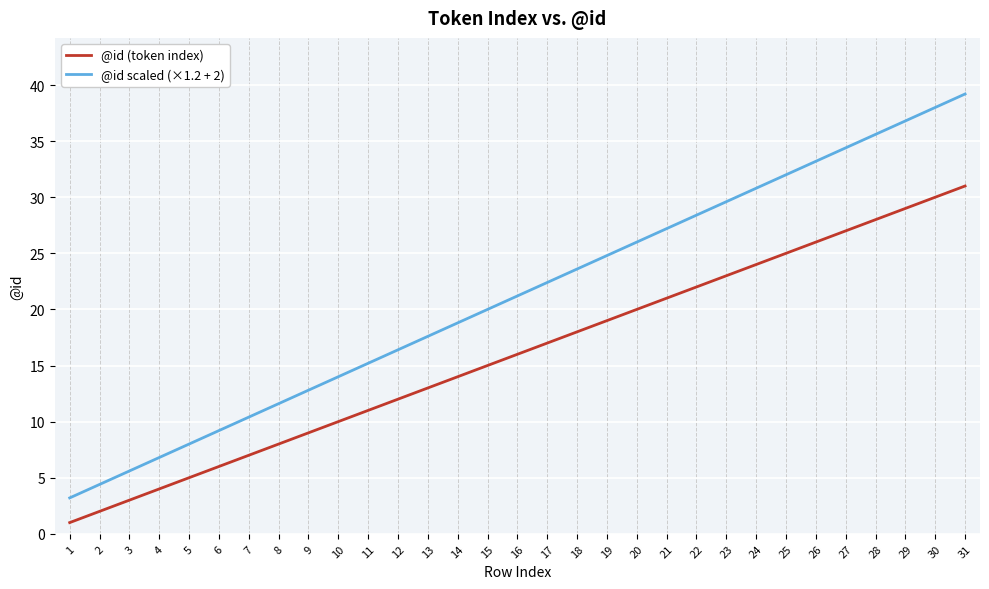

Reading right to left, transcribe all the data shown in this chart.

@id (token index): 31=31.0	30=30.0	29=29.0	28=28.0	27=27.0	26=26.0	25=25.0	24=24.0	23=23.0	22=22.0	21=21.0	20=20.0	19=19.0	18=18.0	17=17.0	16=16.0	15=15.0	14=14.0	13=13.0	12=12.0	11=11.0	10=10.0	9=9.0	8=8.0	7=7.0	6=6.0	5=5.0	4=4.0	3=3.0	2=2.0	1=1.0
@id scaled (×1.2 + 2): 31=39.2	30=38.0	29=36.8	28=35.6	27=34.4	26=33.2	25=32.0	24=30.8	23=29.6	22=28.4	21=27.2	20=26.0	19=24.8	18=23.6	17=22.4	16=21.2	15=20.0	14=18.8	13=17.6	12=16.4	11=15.2	10=14.0	9=12.8	8=11.6	7=10.4	6=9.2	5=8.0	4=6.8	3=5.6	2=4.4	1=3.2